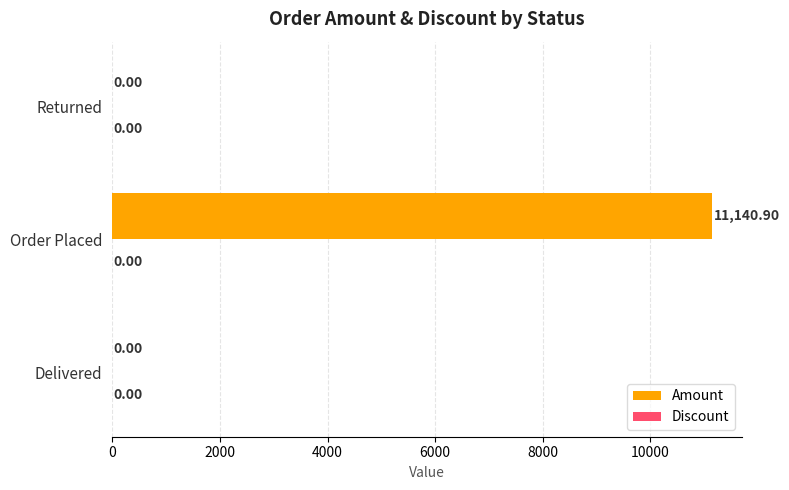

Does the chart contain stacked bars?

No